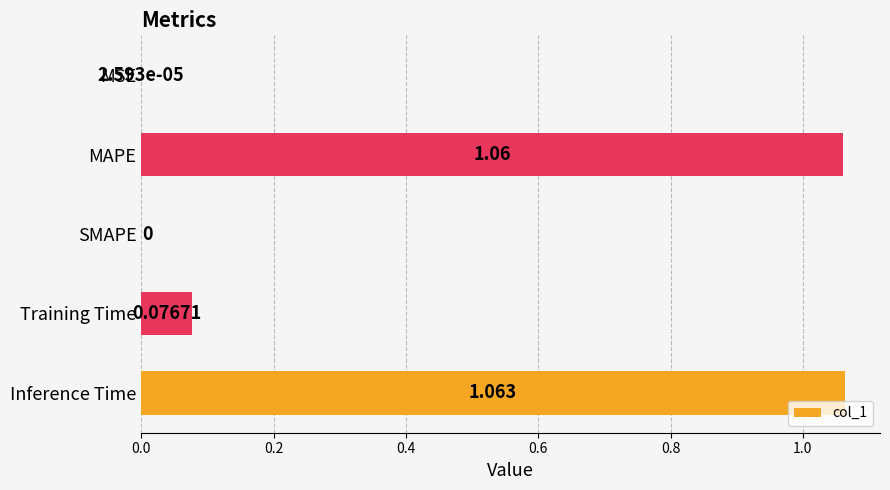

At which category does the chart reach its peak across all series?

Inference Time